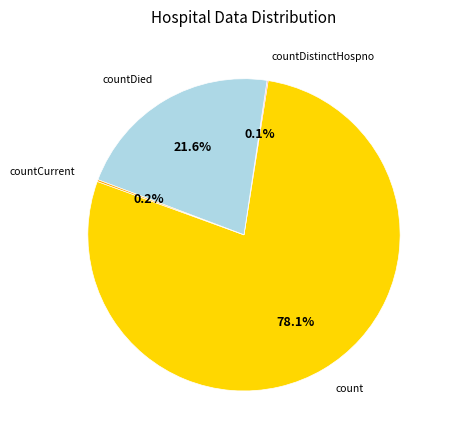

How much of the chart is everything except countDied?

78.4%